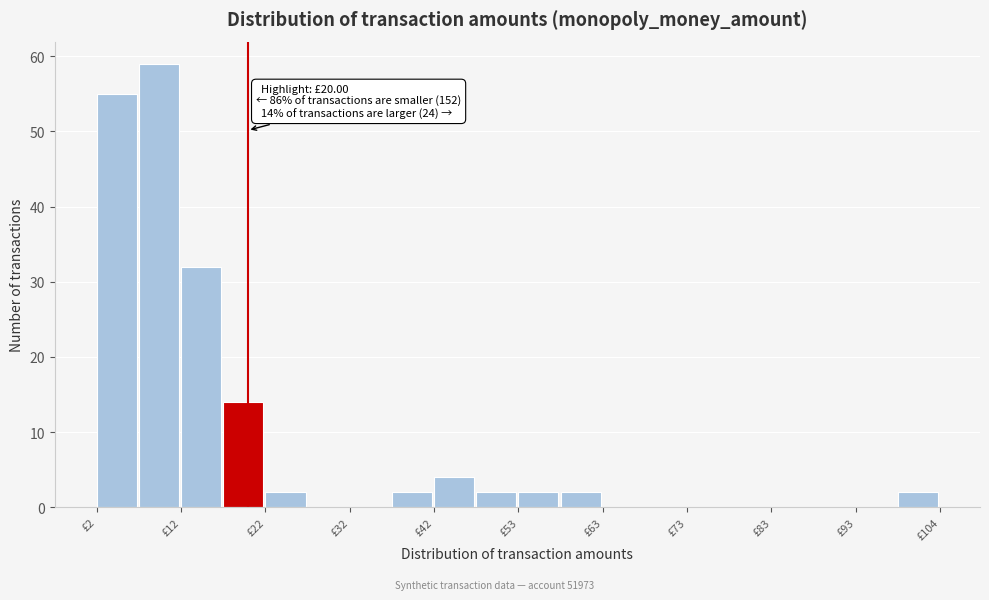

Around what value on the x-axis is the tallest bar? Give the approximate position of its centre, as read against the axis.

10